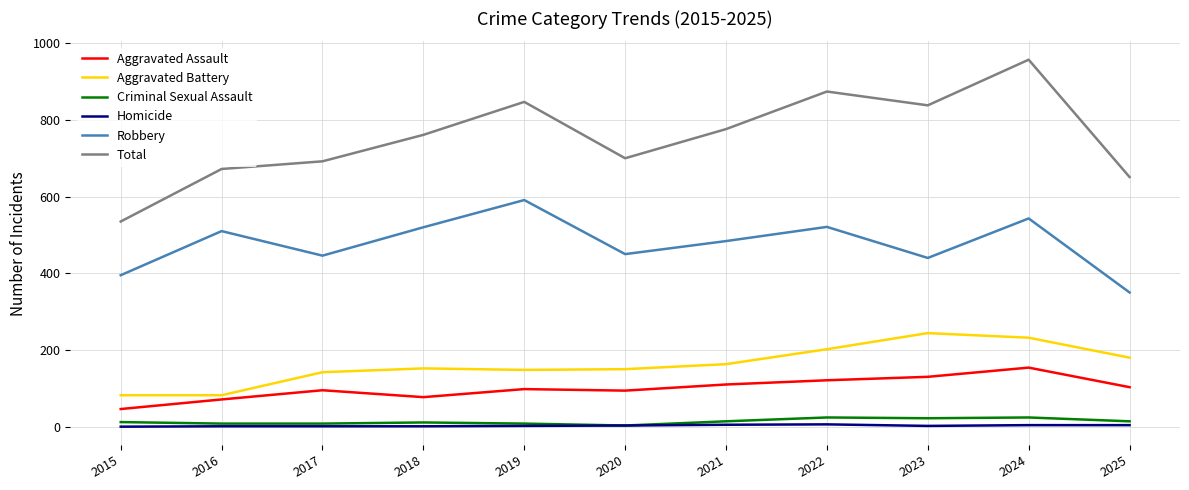

True or false: Aggravated Assault and Criminal Sexual Assault cross at least once.

False